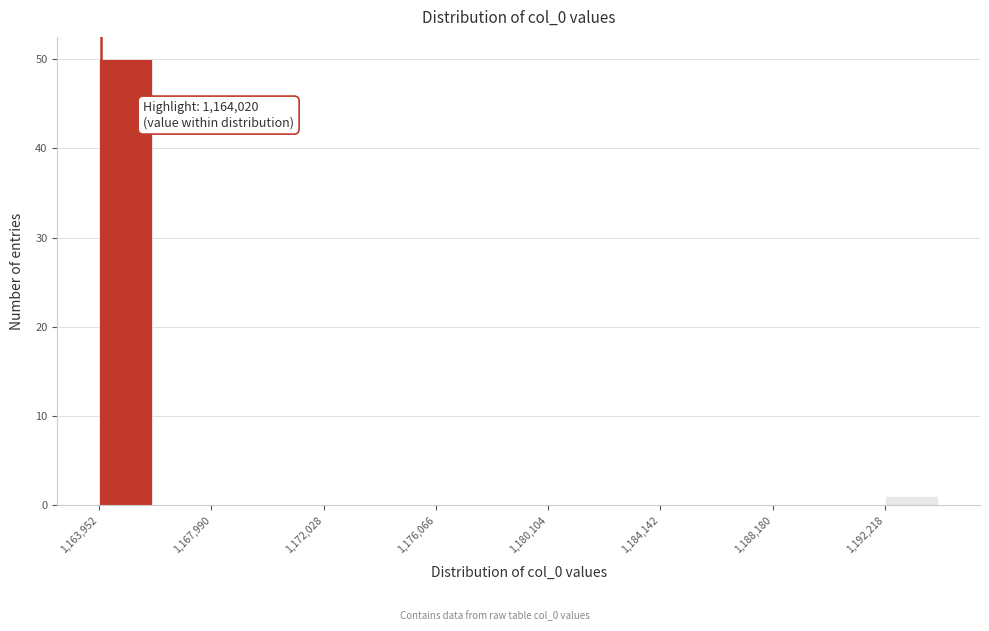

Which range on the x-axis has the tallest bar?

1164000 to 1166000